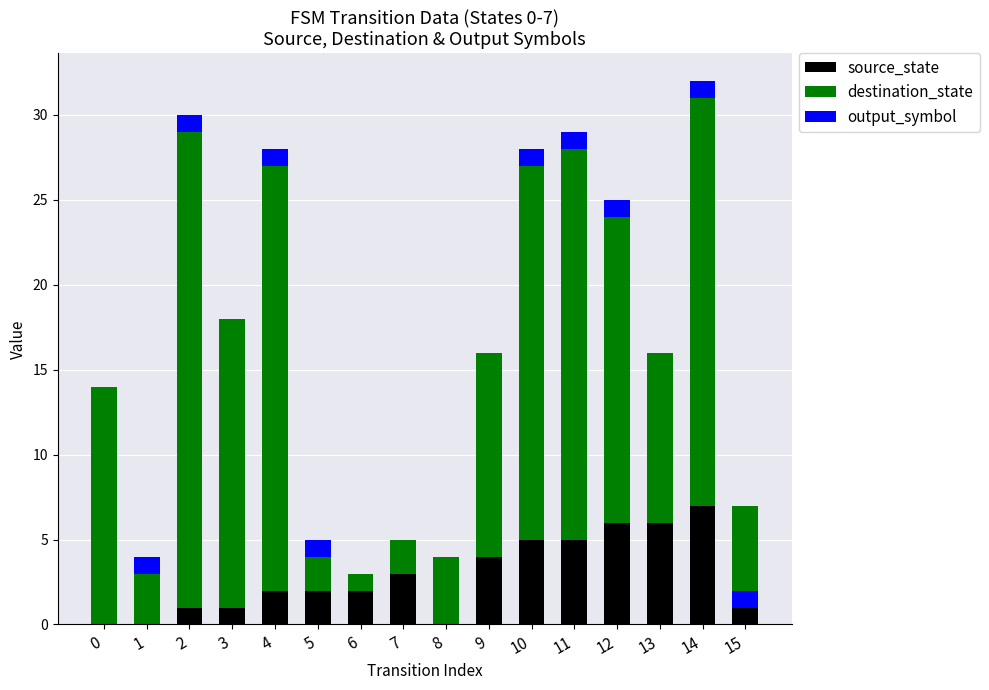

What is the total value across all series at 13?

16